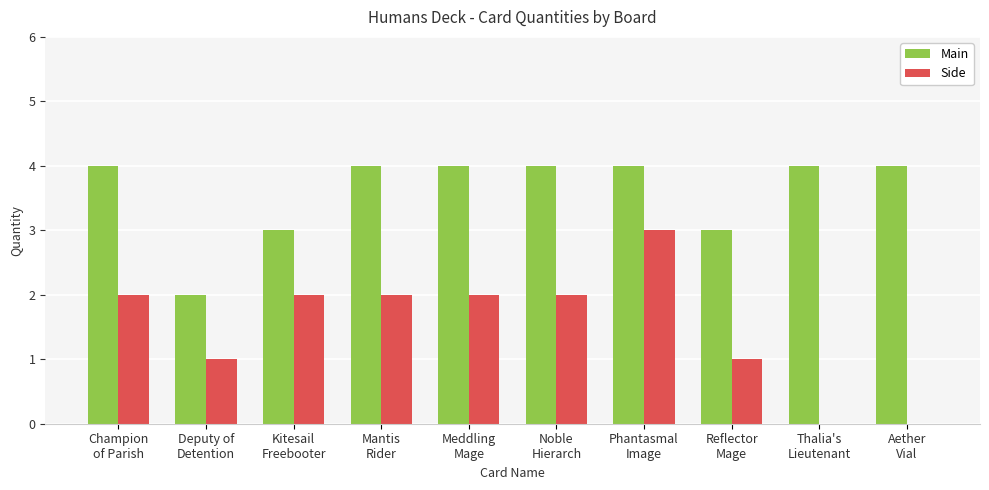

What is the sum of all Side values?

15